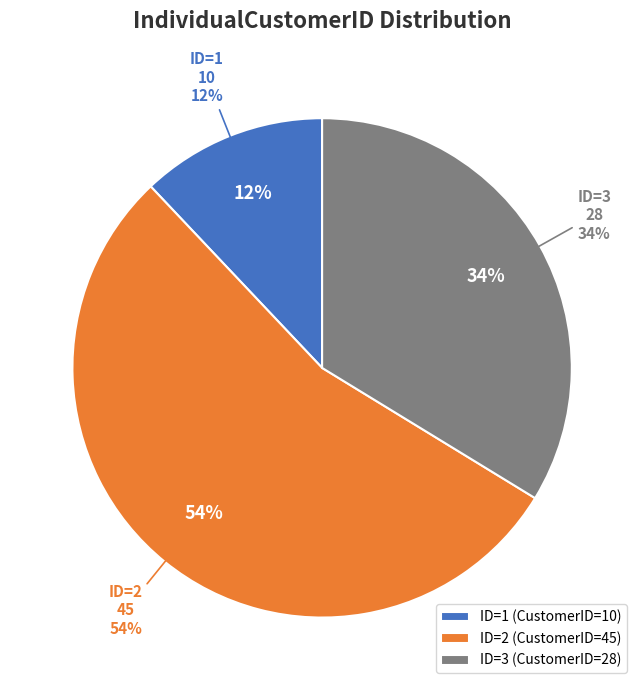

Rank the categories by value from lowest to highest.

1, 3, 2